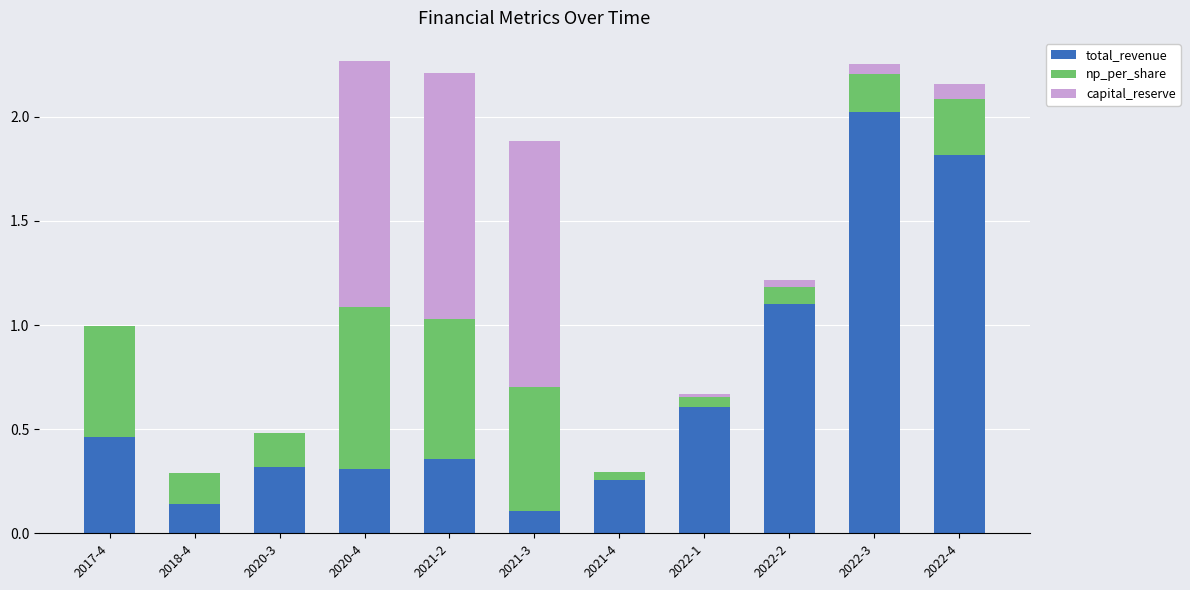

What is the sum of all total_revenue values?

7.5